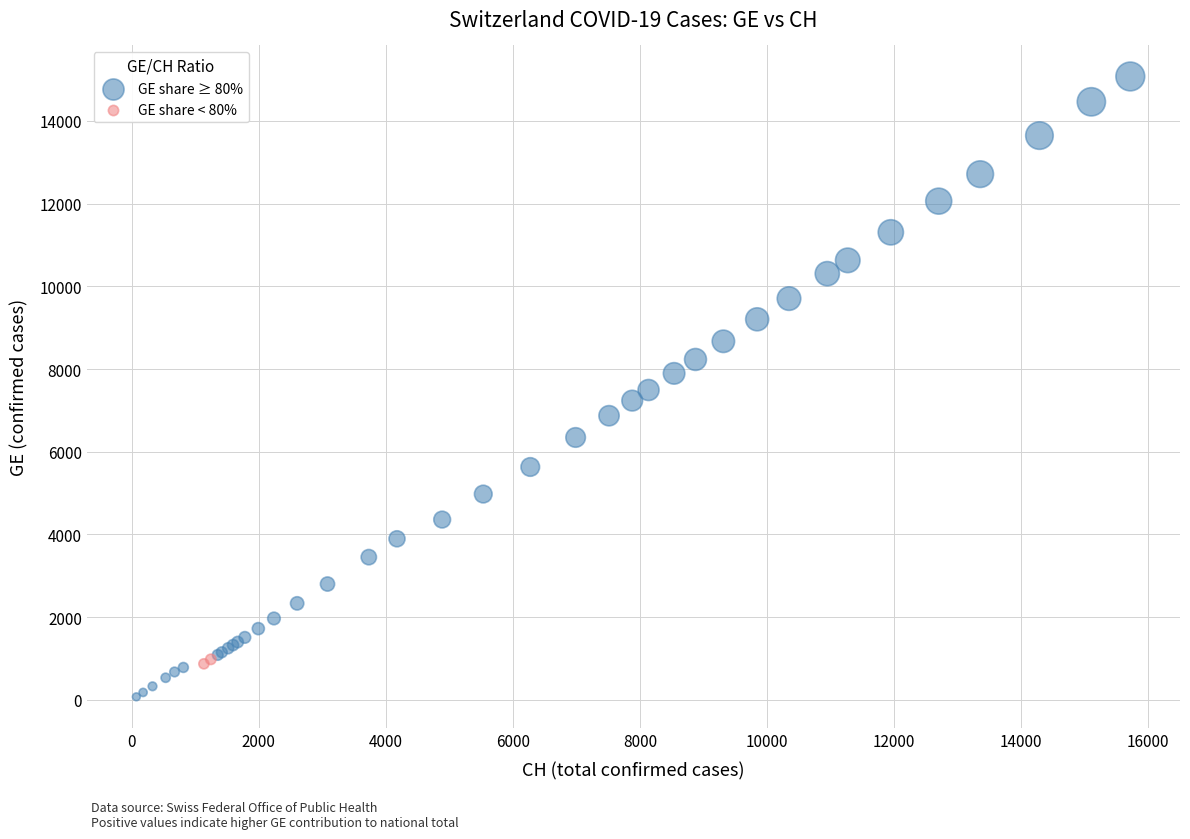

Which series reaches the maximum Y coordinate?

GE share ≥ 80%